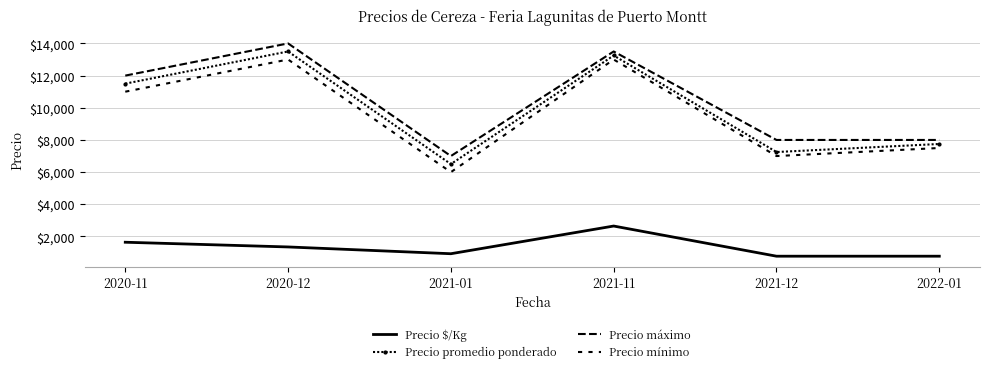

What is the difference between the maximum and minimum values in the Precio máximo series?

7000